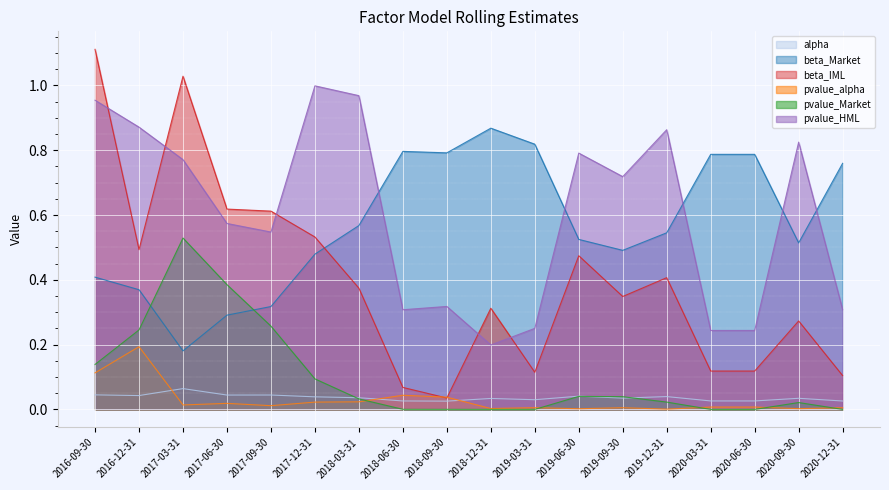

Rank the categories by beta_IML value from lowest to highest.

2018-09-30, 2018-06-30, 2020-12-31, 2019-03-31, 2020-03-31, 2020-06-30, 2020-09-30, 2018-12-31, 2019-09-30, 2018-03-31, 2019-12-31, 2019-06-30, 2016-12-31, 2017-12-31, 2017-09-30, 2017-06-30, 2017-03-31, 2016-09-30